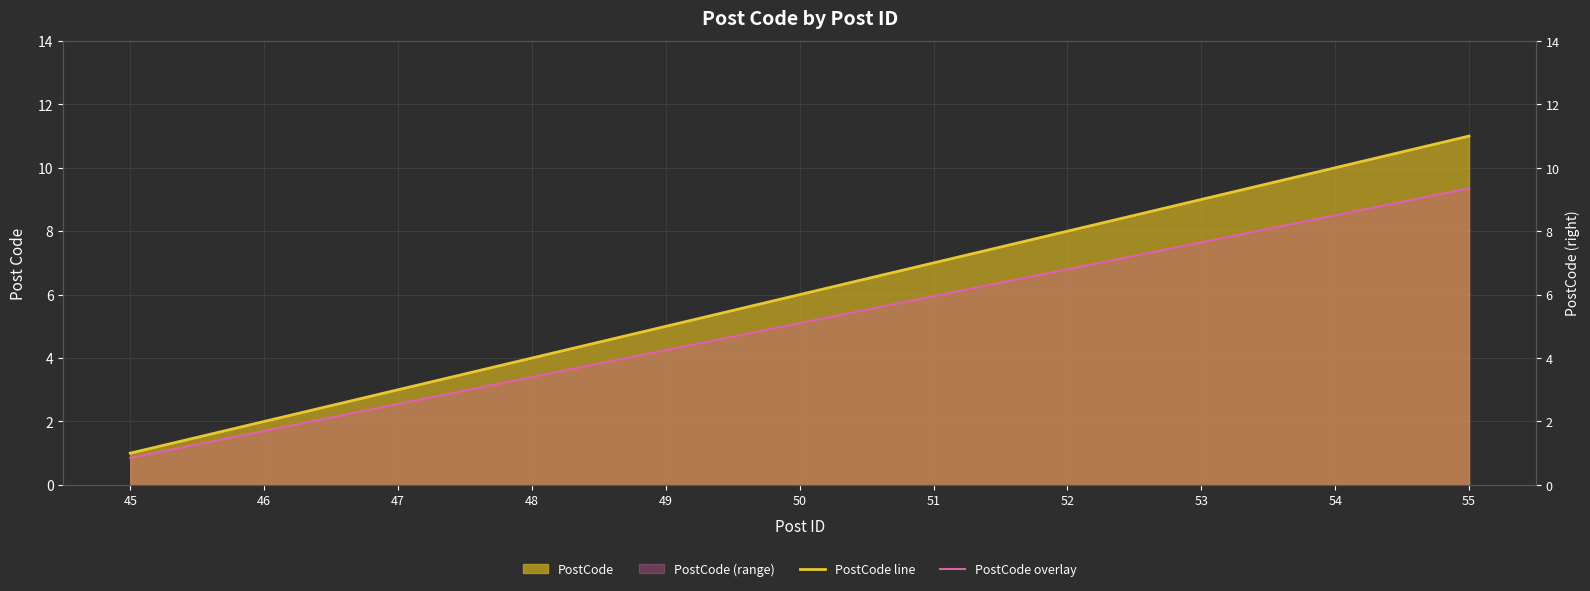

How many PostCode line values are between 3 and 9?

7